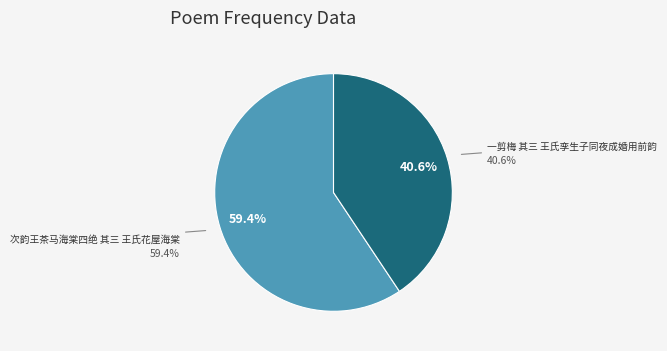

Is there a majority slice in this chart?

Yes